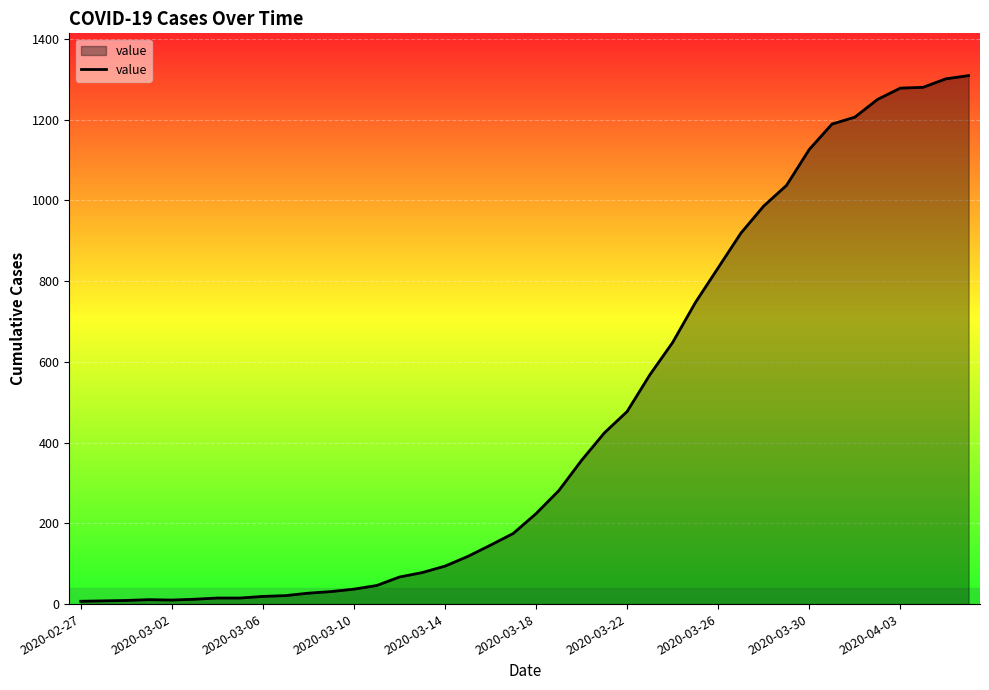

What is the greatest value displayed?

1309